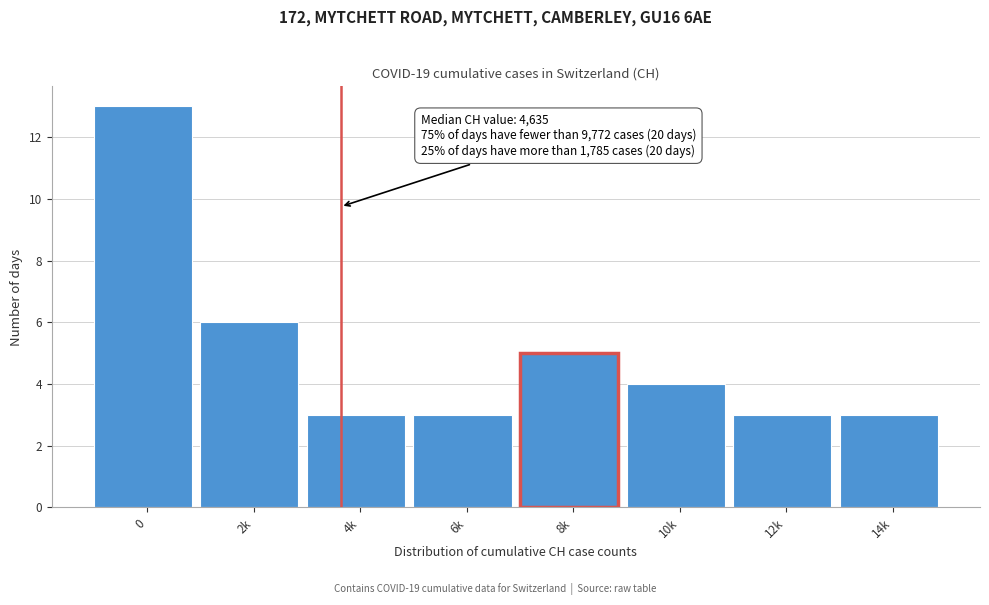

Reading left to right, extract all data points from this chart.

0=13	2k=6	4k=3	6k=3	8k=5	10k=4	12k=3	14k=3